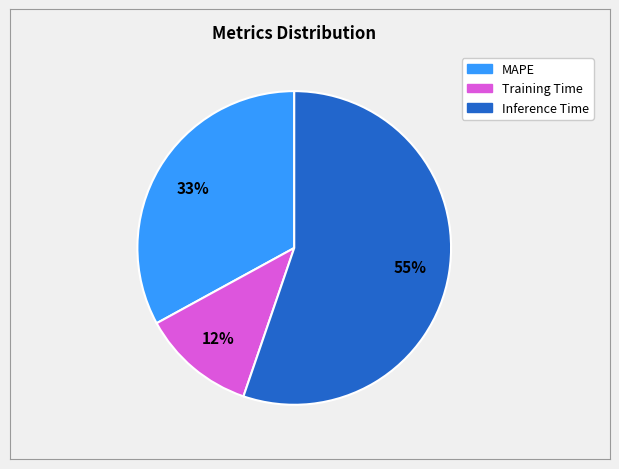

What is the largest slice in the pie chart?

Inference Time